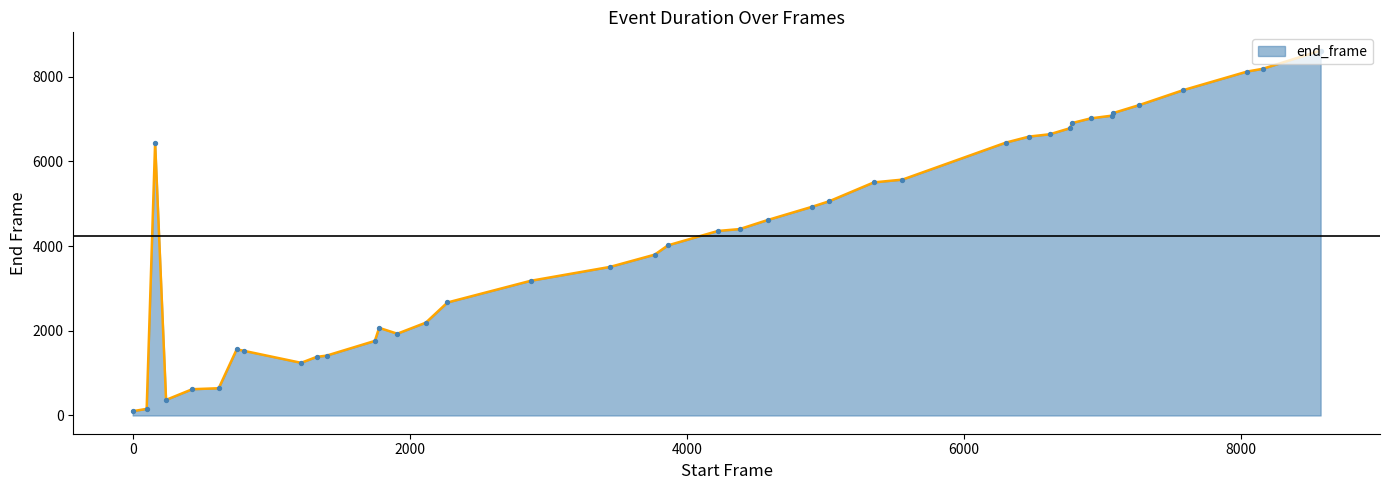

What is the difference between the maximum and minimum values?

8512